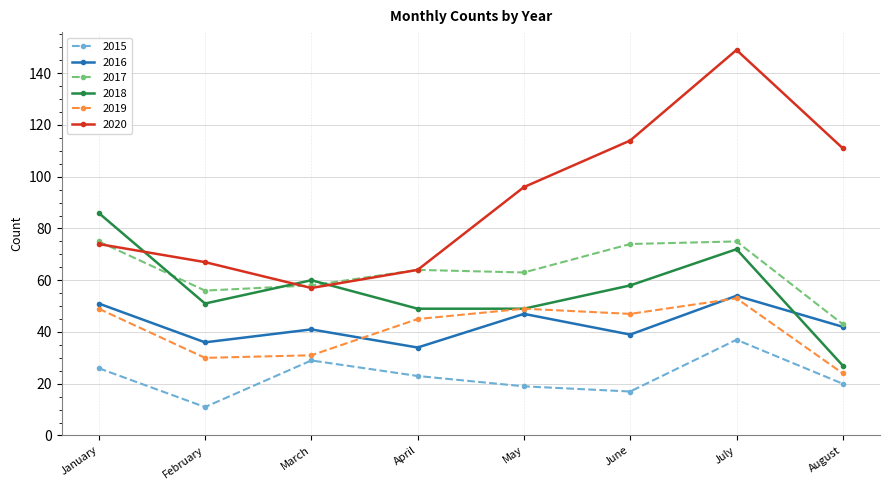

How many values in the 2016 series are below 42?

4